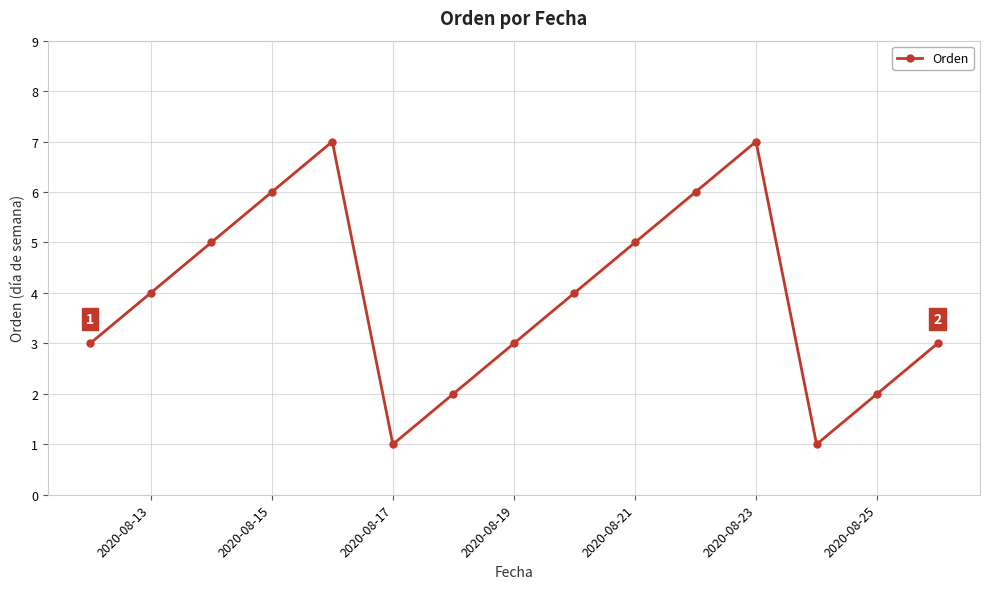

Reading left to right, list all the values displayed in this chart.

3	4	5	6	7	1	2	3	4	5	6	7	1	2	3